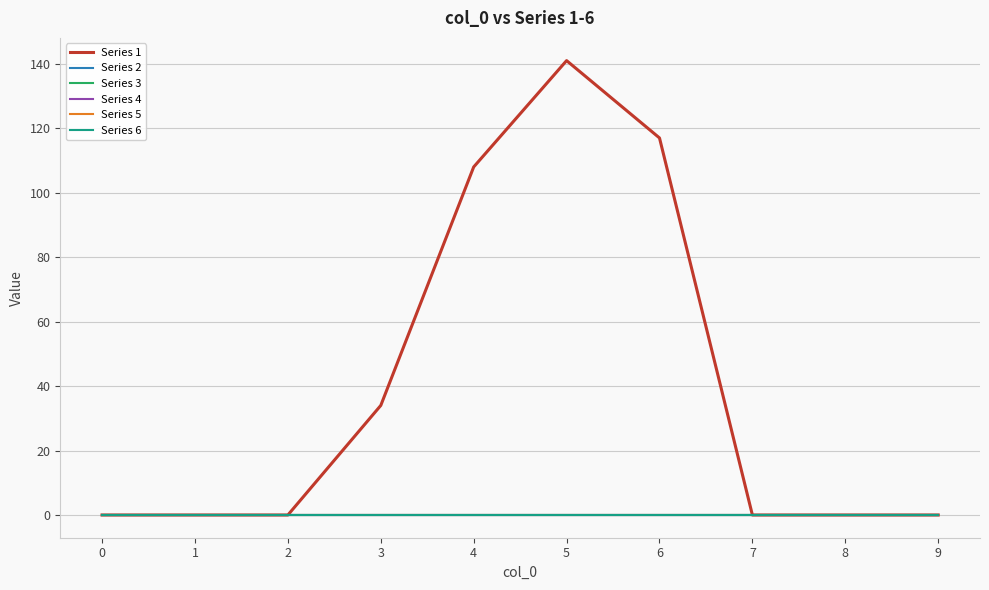

List the series in order of their peak value, lowest first.

Series 2, Series 3, Series 4, Series 5, Series 6, Series 1